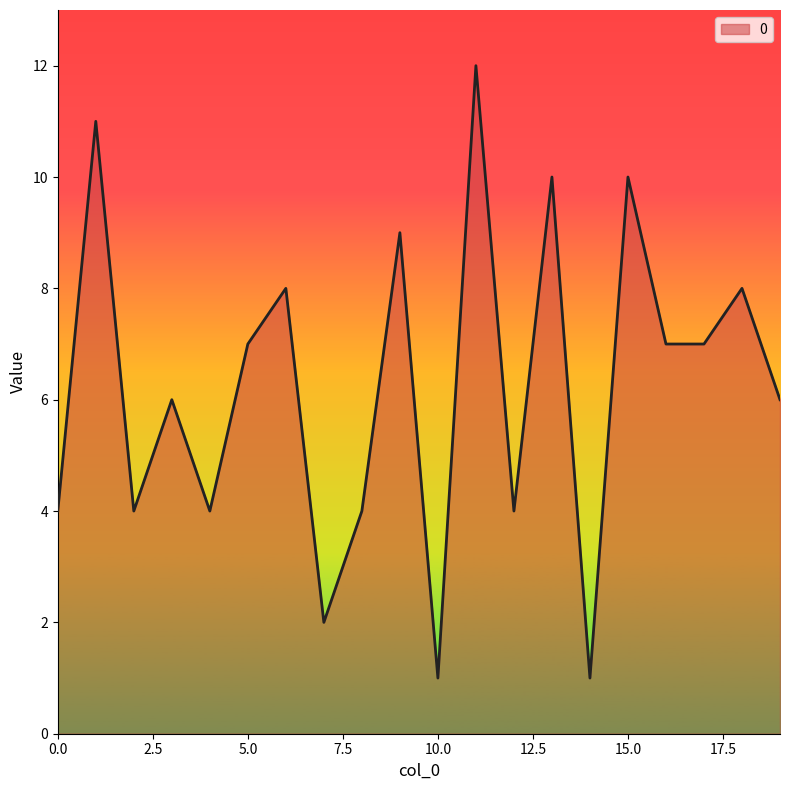

True or false: there are more than 1 points higher than both neighbors.

True